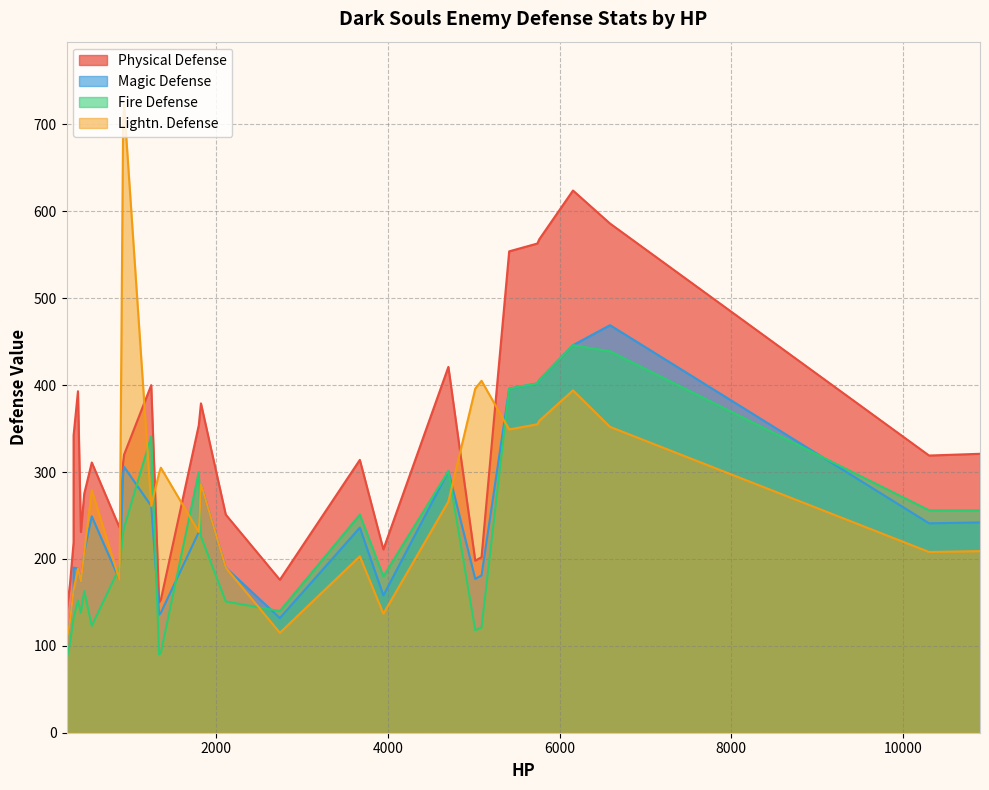

How many data points does each series have?

32